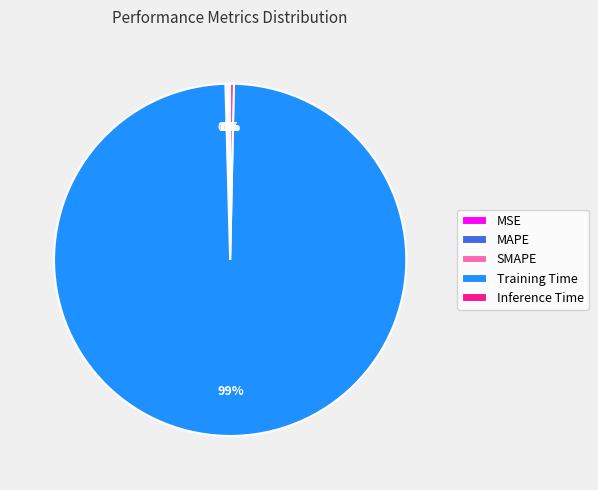

Which category accounts for the majority?

Training Time